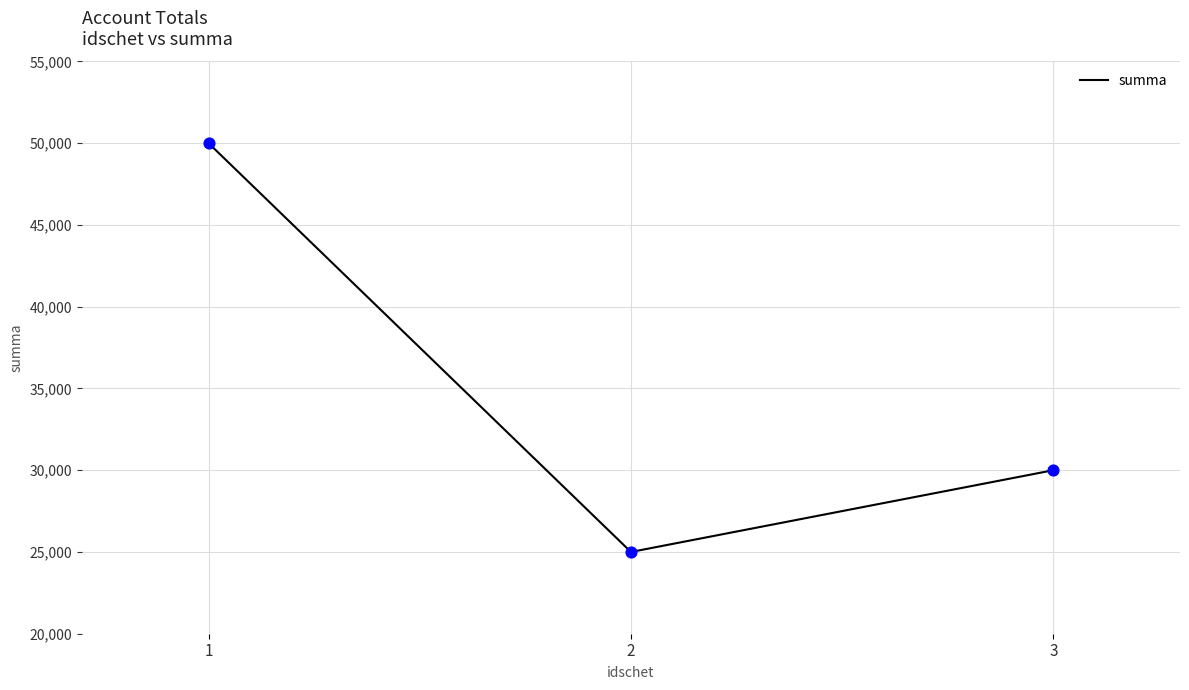

What is the change in value from 2 to 3?

+5000